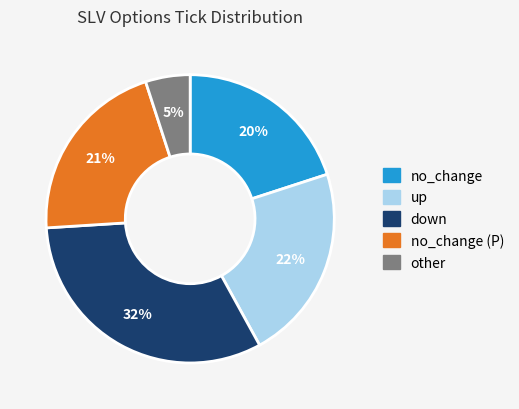

How many slices are in this pie chart?

5